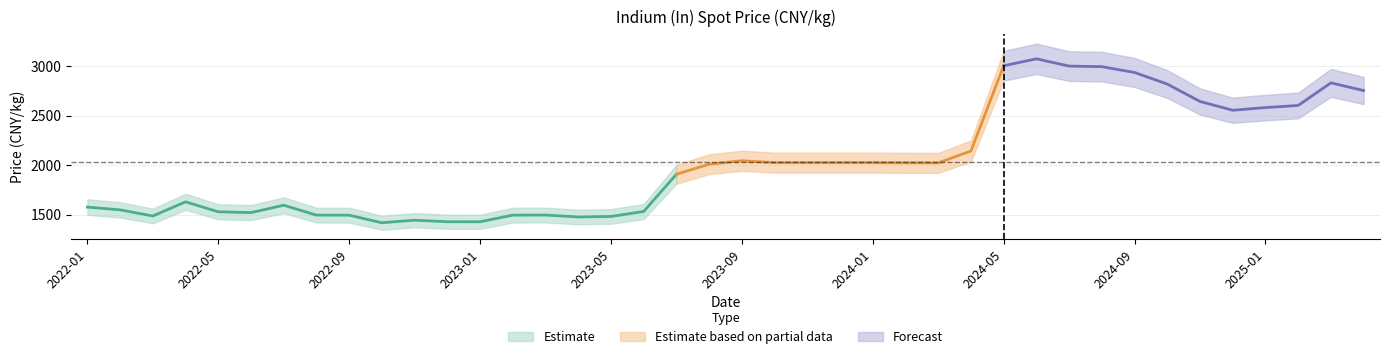

Where is the first local maximum?

2022-04